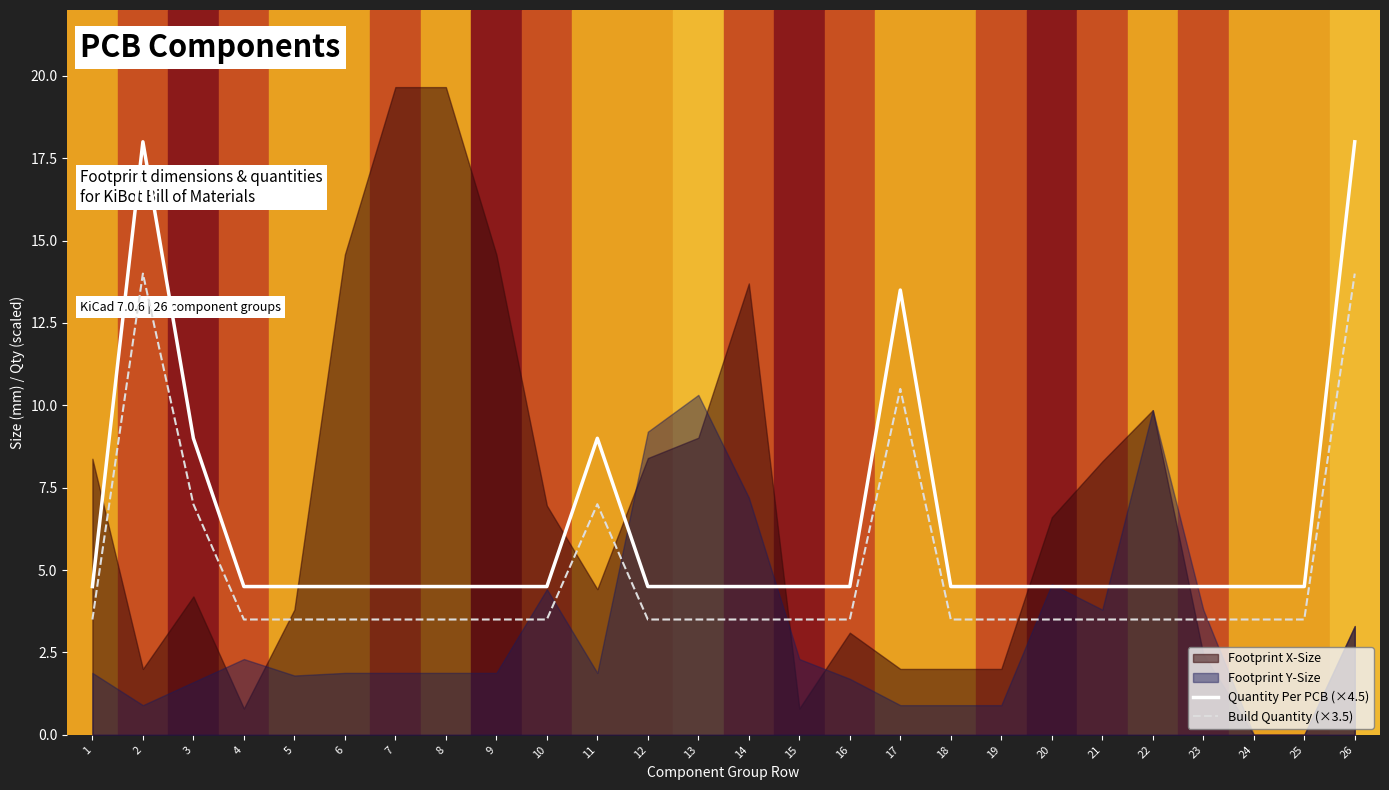

True or false: Build Quantity (×3.5) and Quantity Per PCB (×4.5) cross at least once.

False